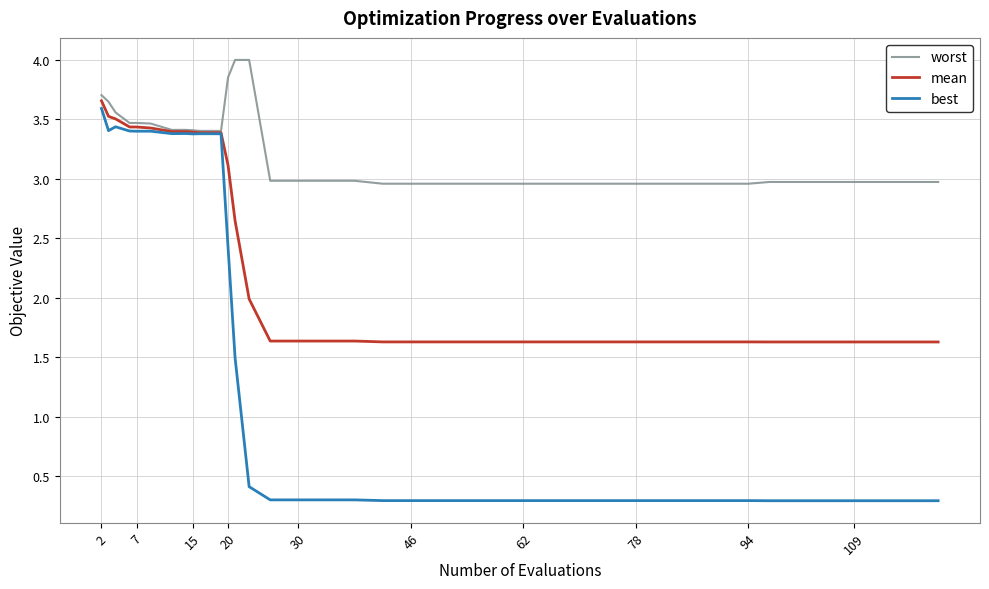

What is the lowest value of the worst series?

3.0